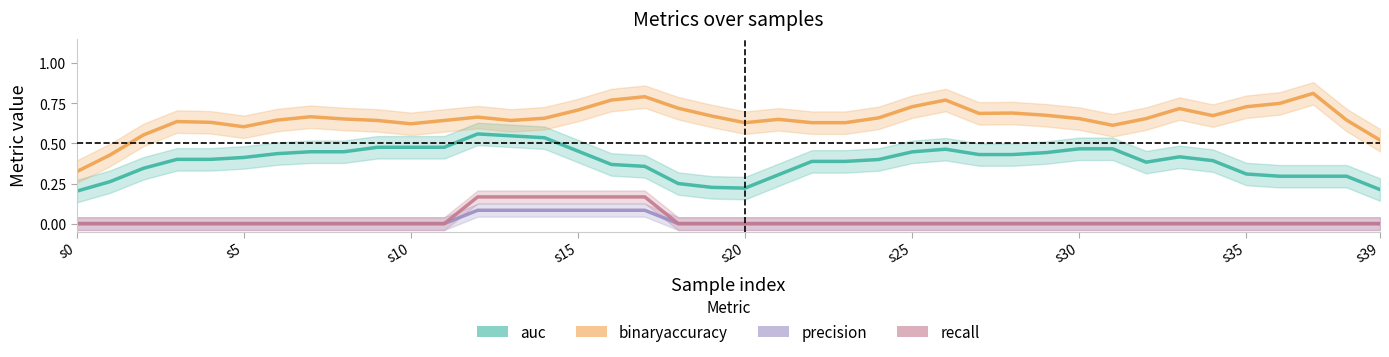

At which category does the chart reach its minimum across all series?

s0